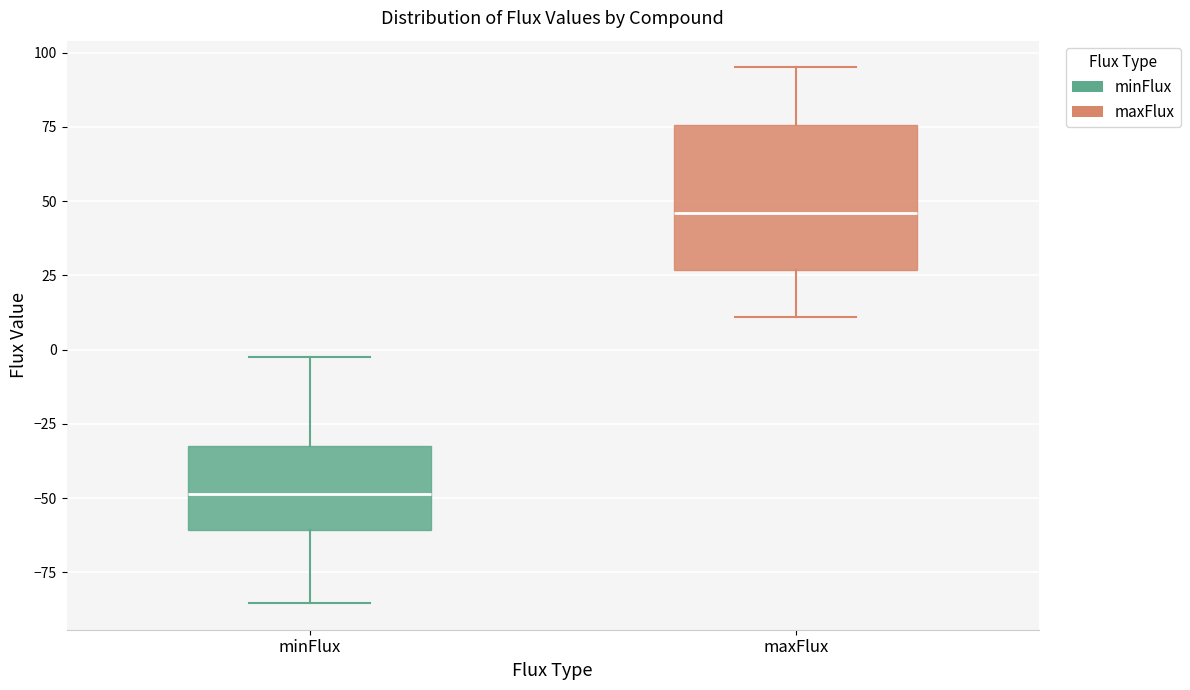

Reading left to right, read every box against the y-axis: the position of its median line, the range the box covers, and the ends of its whiskers. The values are not printed on the chart, so give them approximately, as read against the axis.

minFlux: median -50, box -60 to -30, whiskers -85 to 0
maxFlux: median 45, box 25 to 75, whiskers 10 to 95